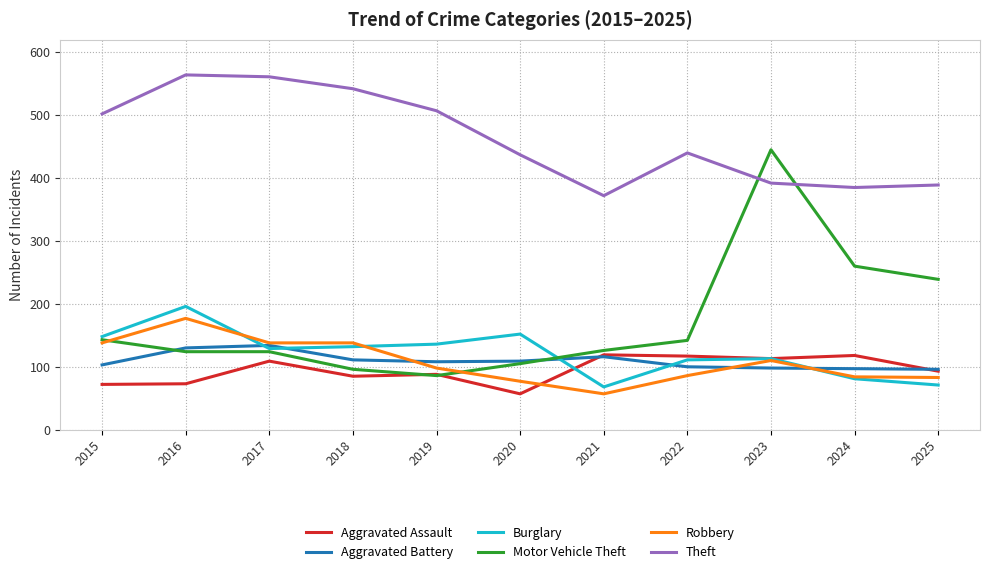

The Aggravated Battery series shows 97 at 2024. True or false?

True